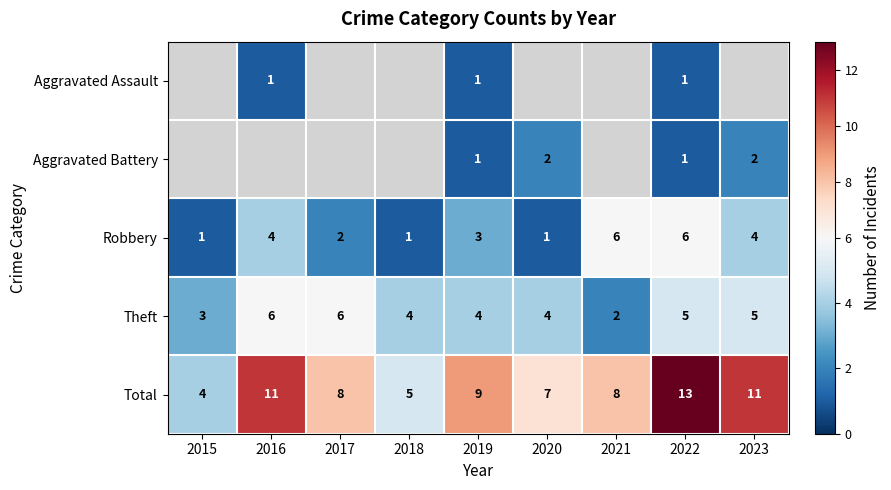

Is it true that Total equals 11 at 2023?

True